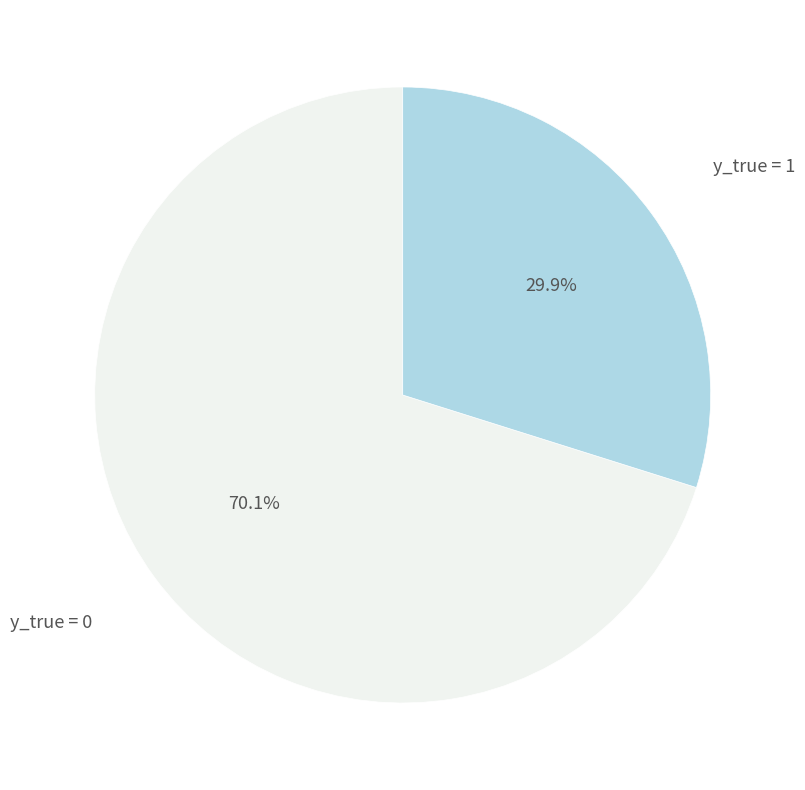

Which slice represents more than half of the pie?

y_true = 0